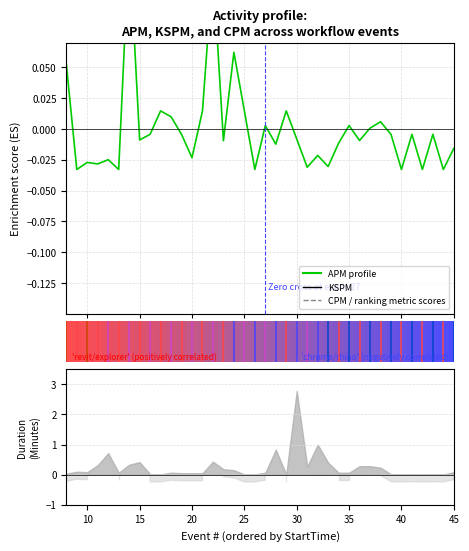

Count the number of values greater than 0.

13